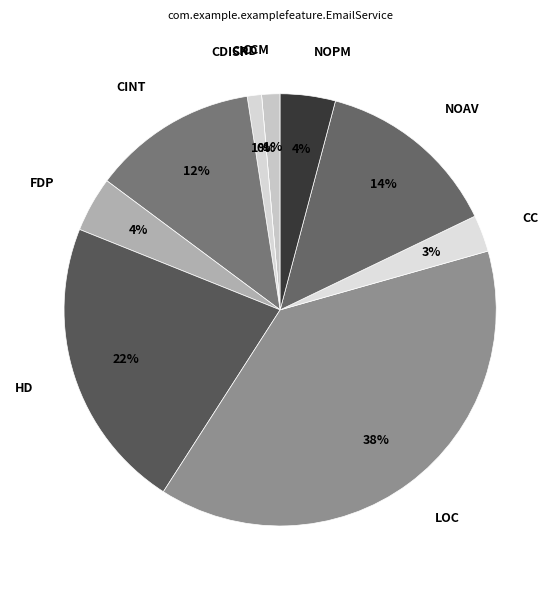

The NOAV slice represents 6% of the pie. True or false?

False